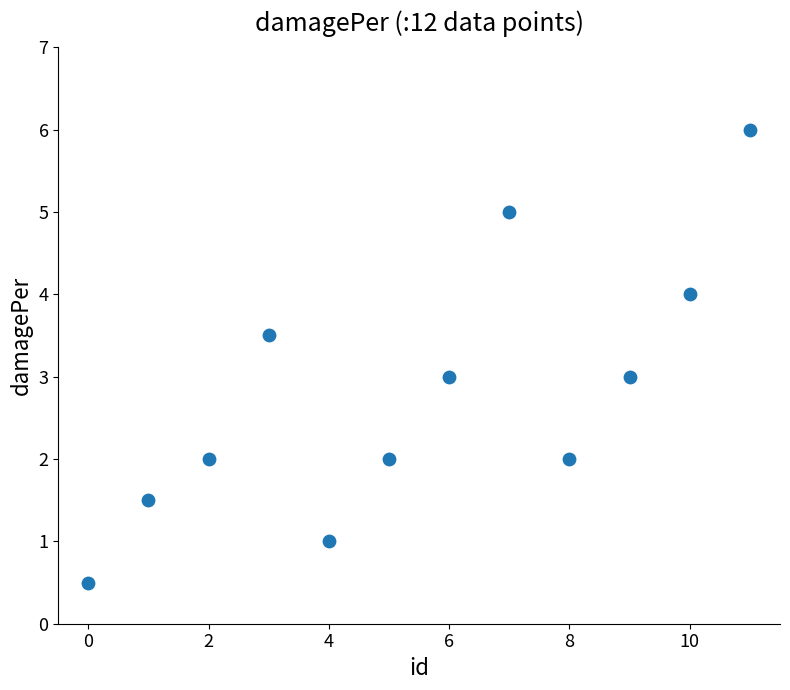

What is the range of Y values (max minus min)?

5.5